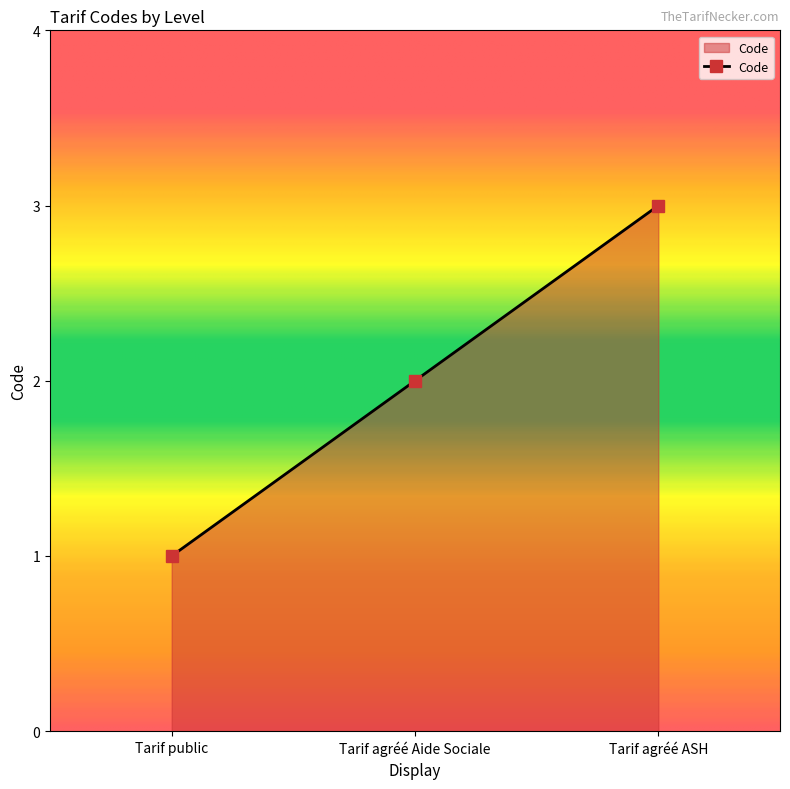

What is the maximum value shown in the chart?

3